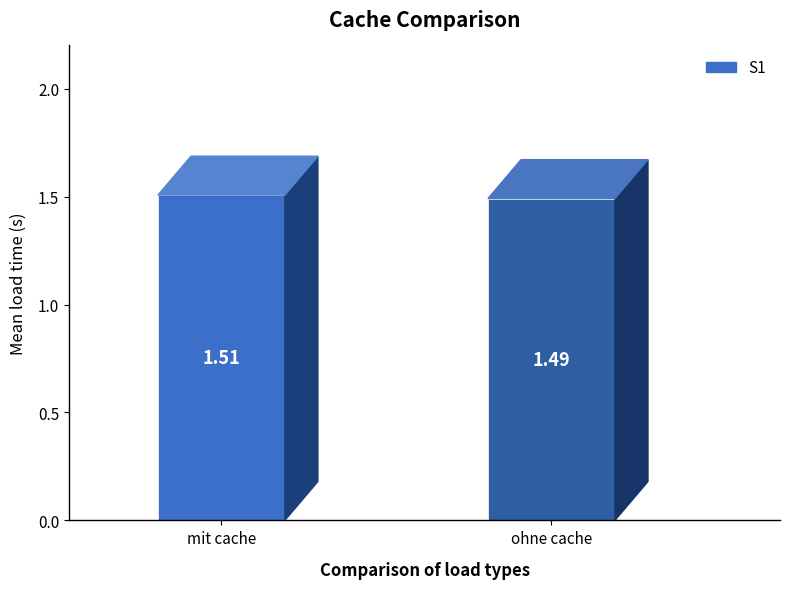

What is the greatest value displayed?

1.5